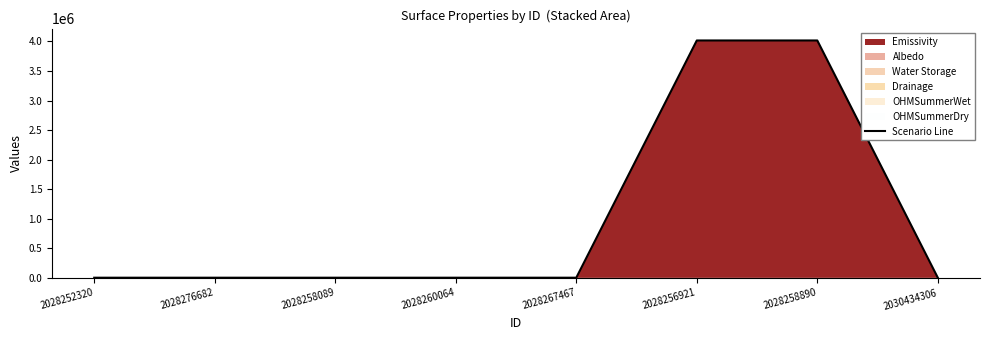

At which label is the value closest to 2009980?

2028267467